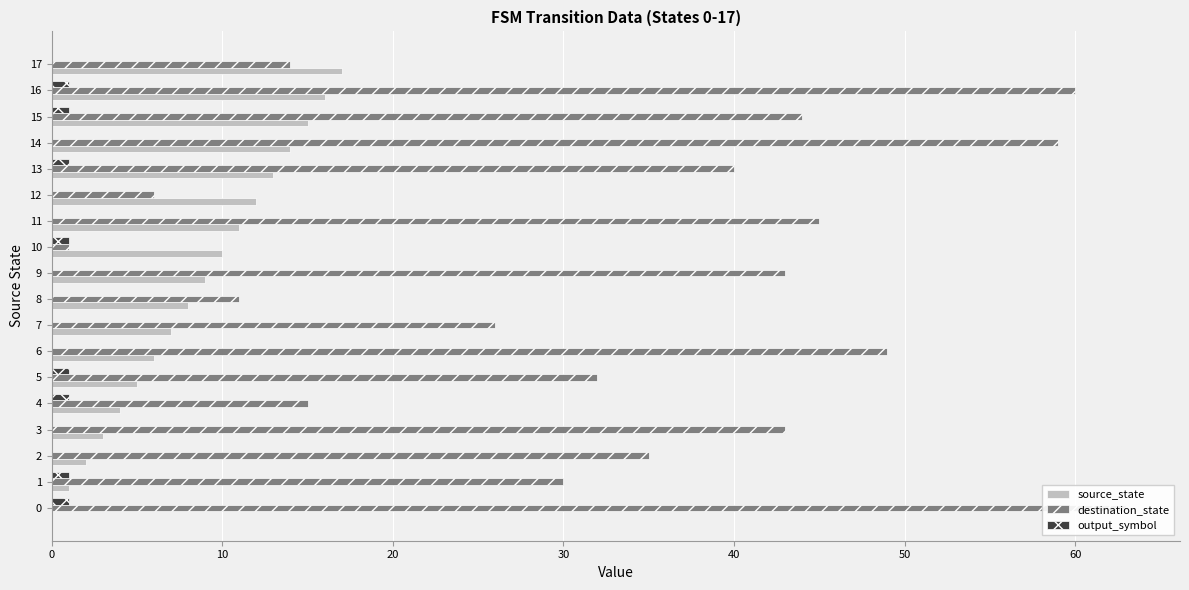

List the series in order of their peak value, highest first.

destination_state, source_state, output_symbol